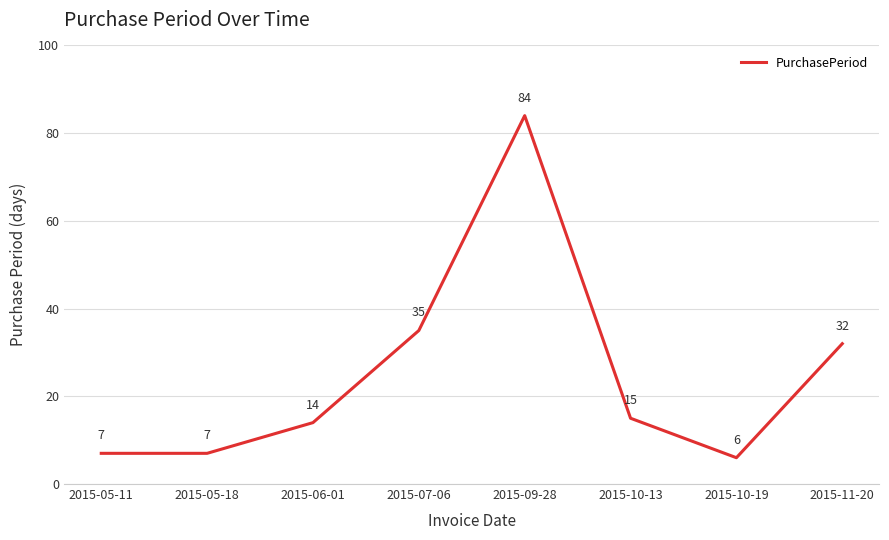

Reading right to left, what are all the values shown in this chart?

32	6	15	84	35	14	7	7